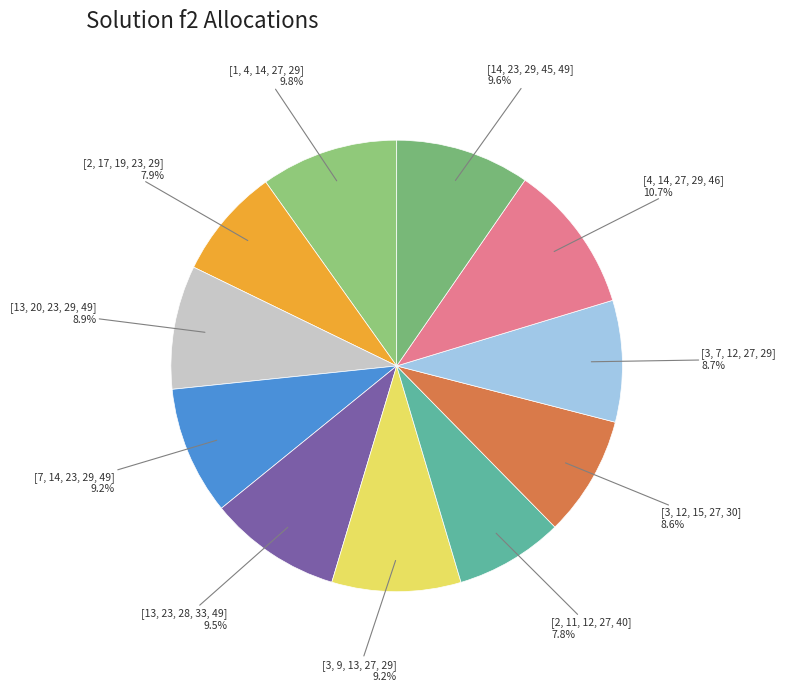

Combined, what portion of the pie is [2, 11, 12, 27, 40] and [3, 12, 15, 27, 30]?

16.4%